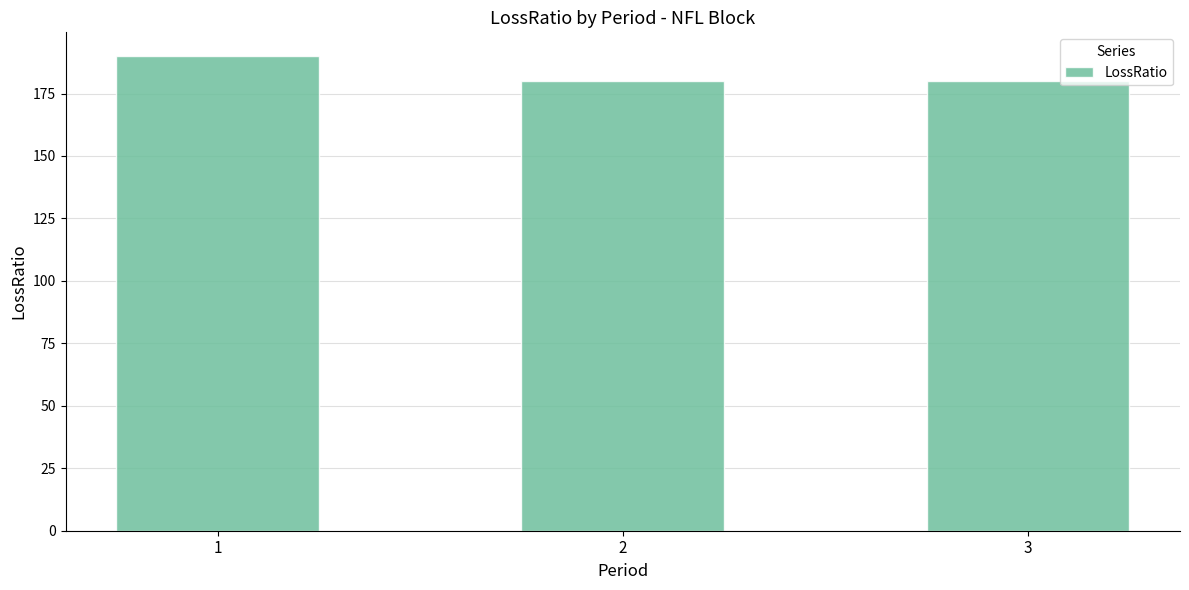

What is the sum of the values at 2 and 1?

370